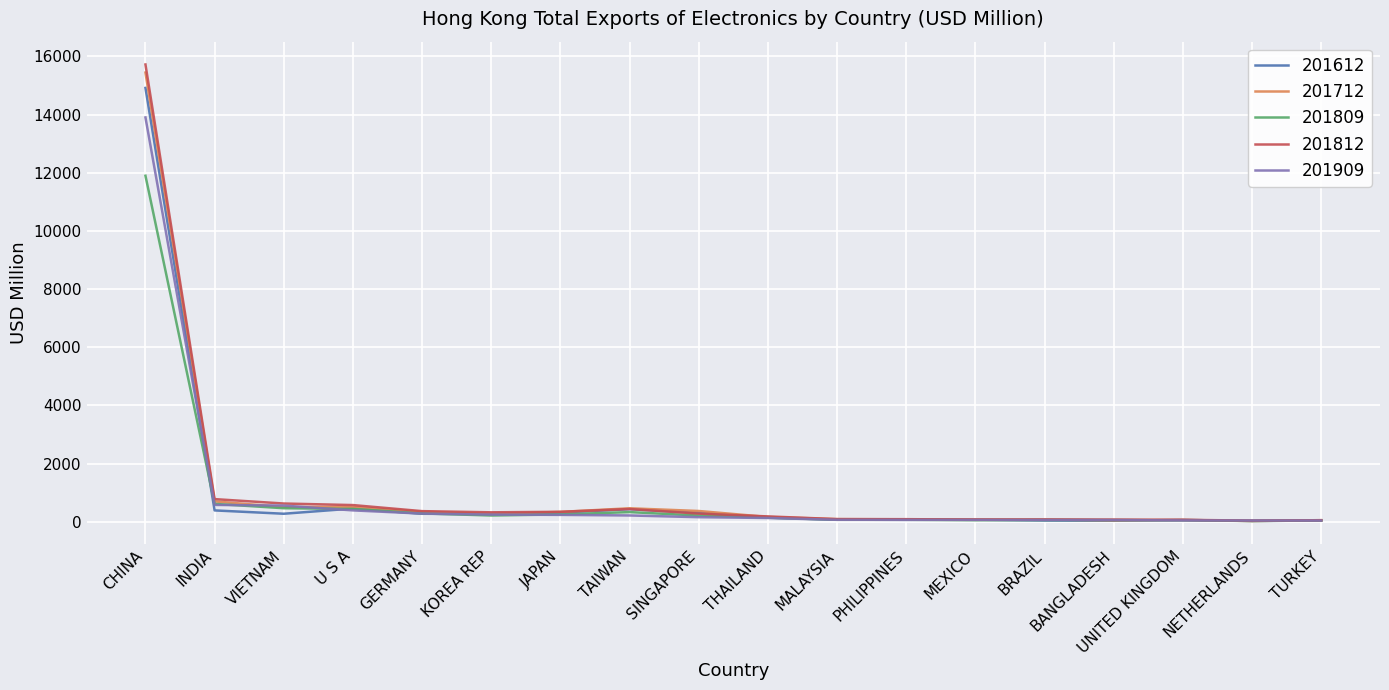

At which category is the sum across all series the highest?

CHINA